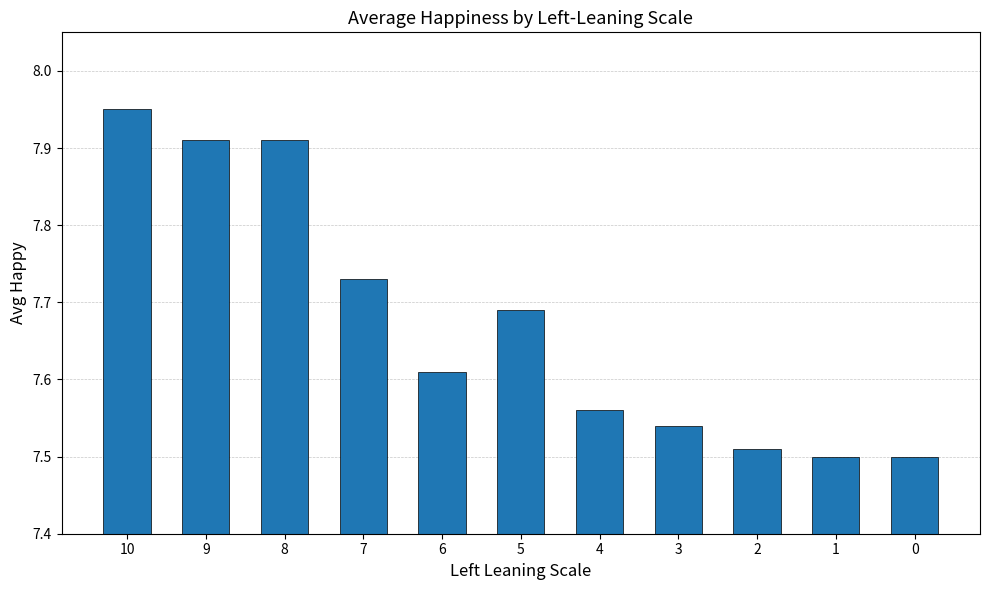

What is the difference between the values at 2 and 8?

0.4